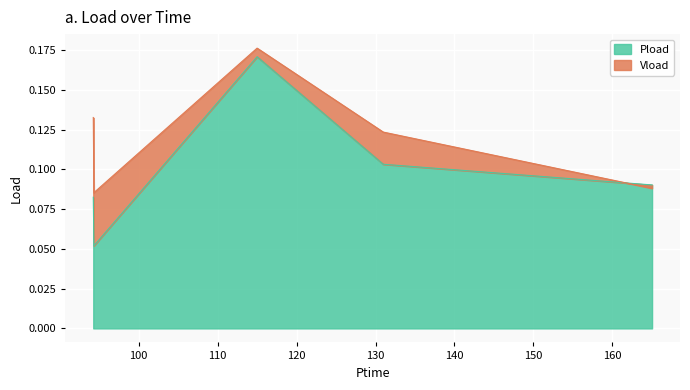

Reading right to left, transcribe all the data shown in this chart.

0.1	0.1	0.2	0.1	0.1